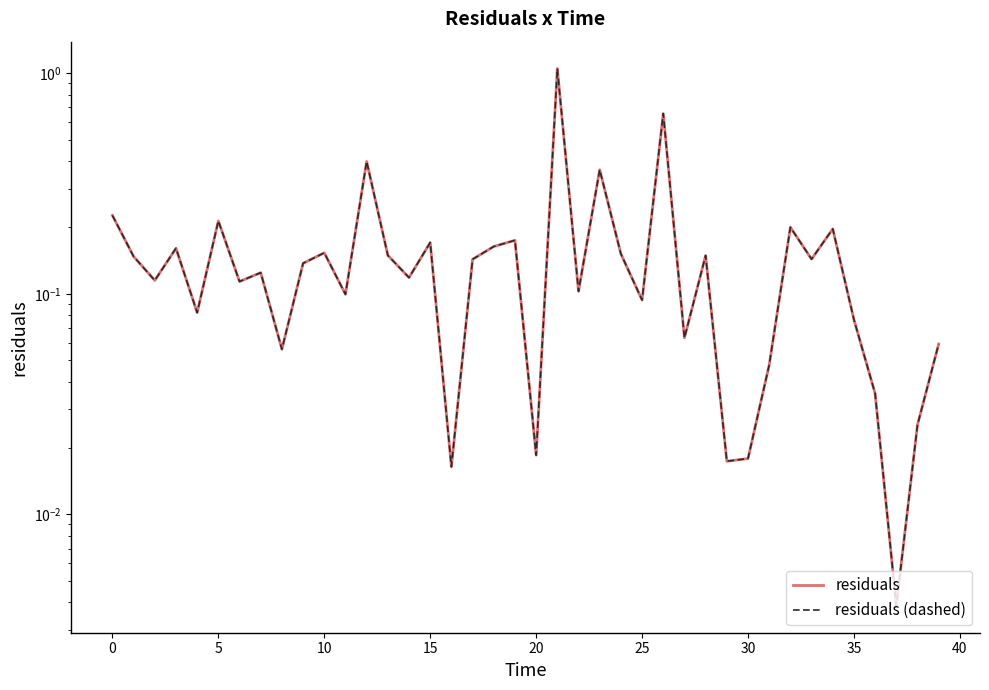

How many categories are shown in the chart?

40